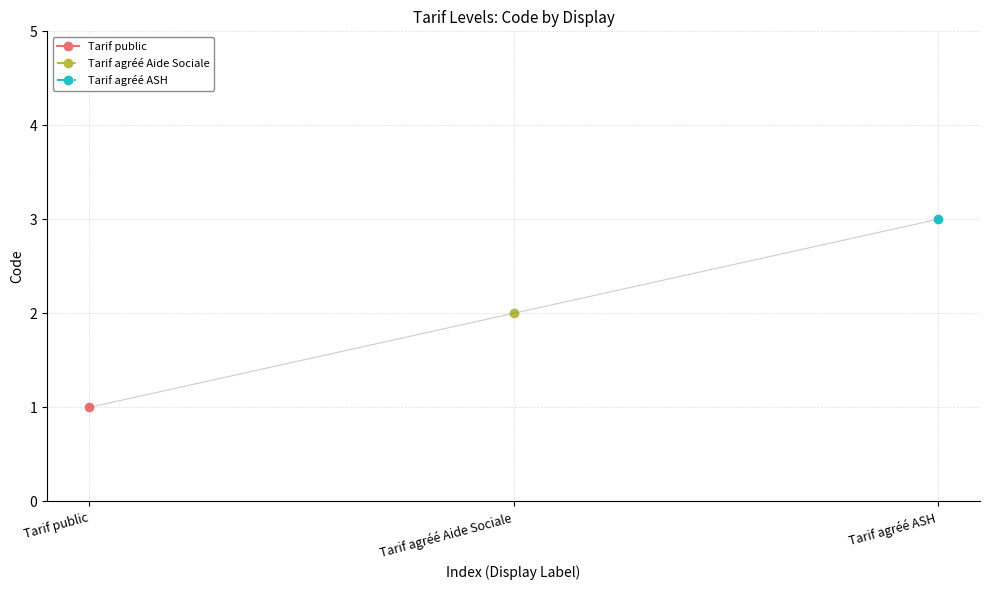

Reading left to right, list all the values displayed in this chart.

1	2	3